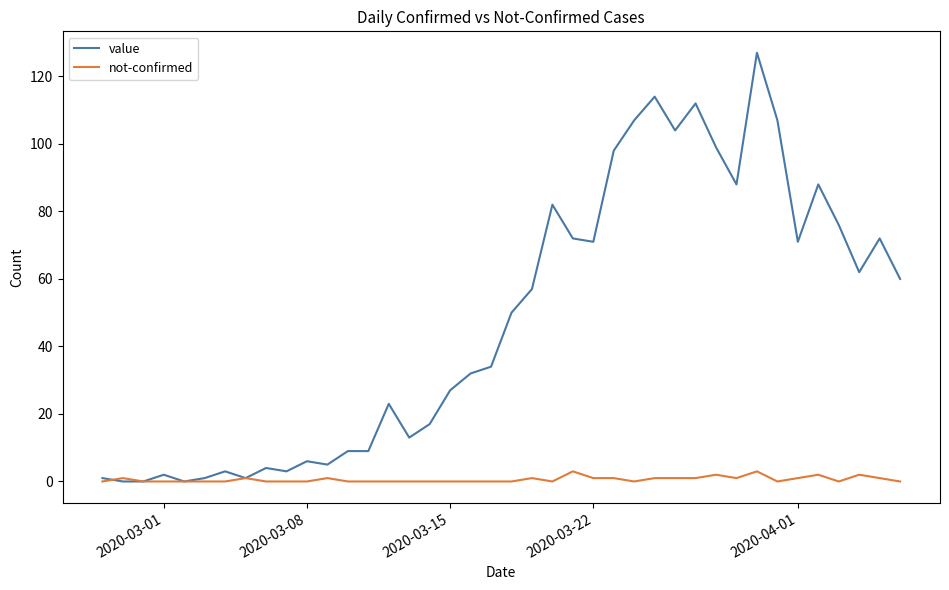

Rank the series by their average value, from highest to lowest.

value, not-confirmed